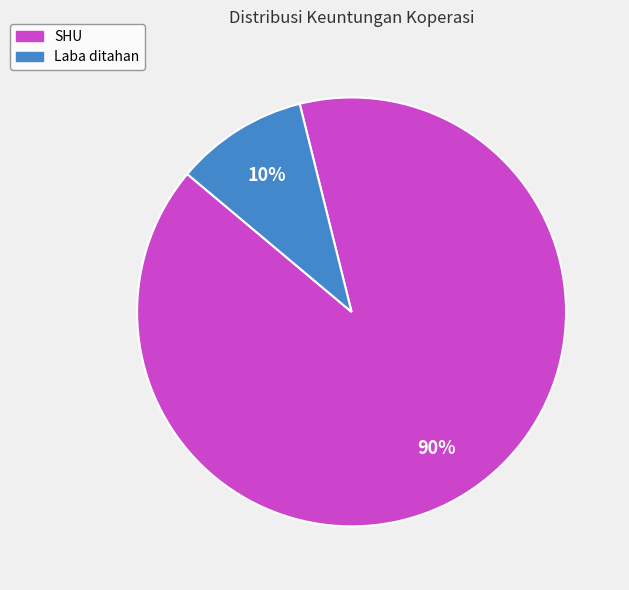

How many slices are in this pie chart?

2